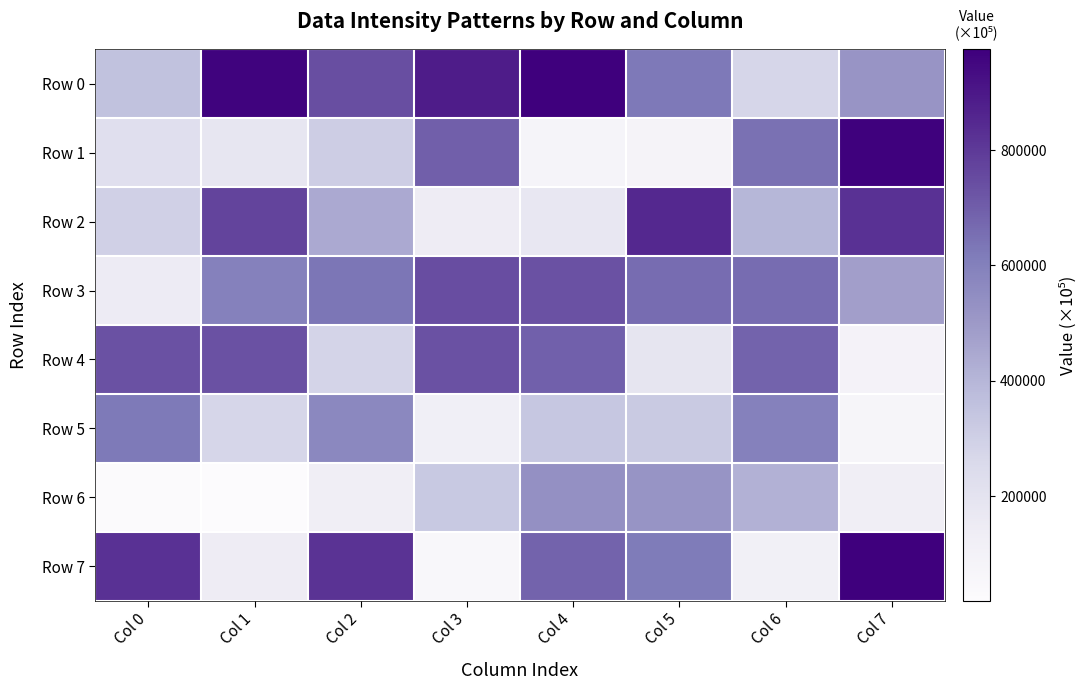

Reading left to right, extract all data points from this chart.

Row 0: Col 0=356810	Col 1=960819	Col 2=740420	Col 3=887026	Col 4=974794	Col 5=626103	Col 6=273118	Col 7=515968
Row 1: Col 0=223007	Col 1=182738	Col 2=308368	Col 3=697935	Col 4=76843	Col 5=84547	Col 6=648300	Col 7=969776
Row 2: Col 0=297606	Col 1=770325	Col 2=443000	Col 3=140298	Col 4=173120	Col 5=848881	Col 6=398033	Col 7=824286
Row 3: Col 0=147751	Col 1=595819	Col 2=631624	Col 3=744741	Col 4=732522	Col 5=657627	Col 6=659931	Col 7=478171
Row 4: Col 0=732887	Col 1=734277	Col 2=281061	Col 3=734432	Col 4=693985	Col 5=186699	Col 6=683439	Col 7=90096
Row 5: Col 0=622698	Col 1=275215	Col 2=568418	Col 3=121599	Col 4=334123	Col 5=321717	Col 6=594253	Col 7=67448
Row 6: Col 0=23597	Col 1=18386	Col 2=124346	Col 3=327702	Col 4=535798	Col 5=521790	Col 6=414738	Col 7=127212
Row 7: Col 0=825034	Col 1=145200	Col 2=821153	Col 3=55541	Col 4=685160	Col 5=618988	Col 6=114614	Col 7=974219